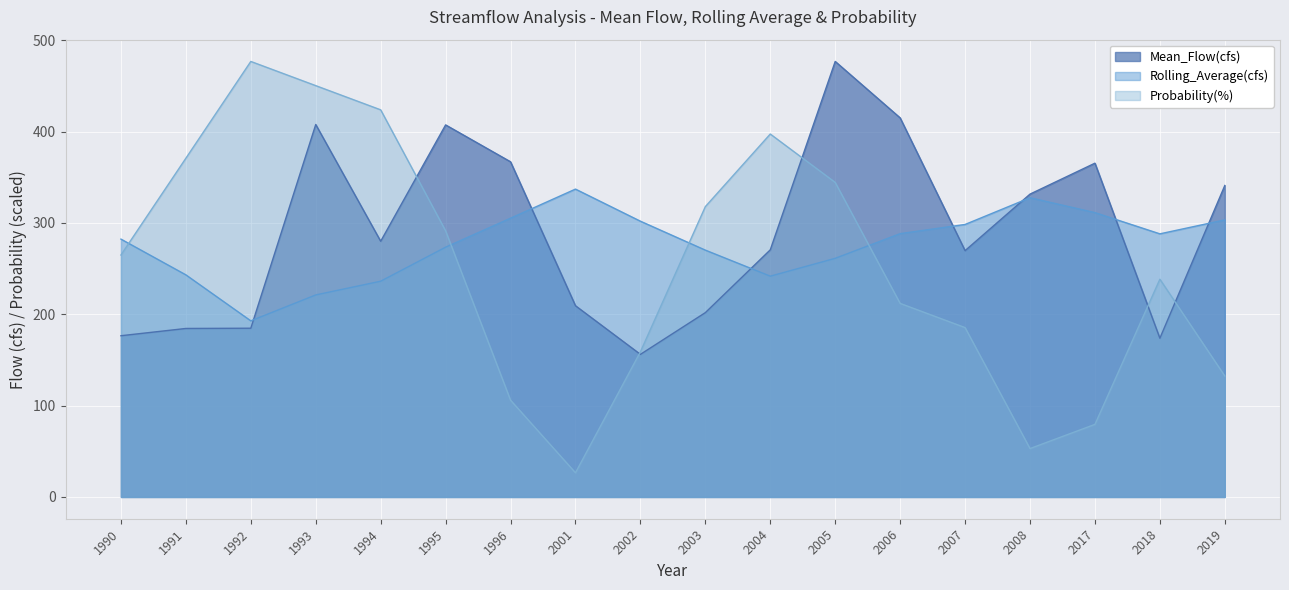

How many lines are shown in the chart?

3